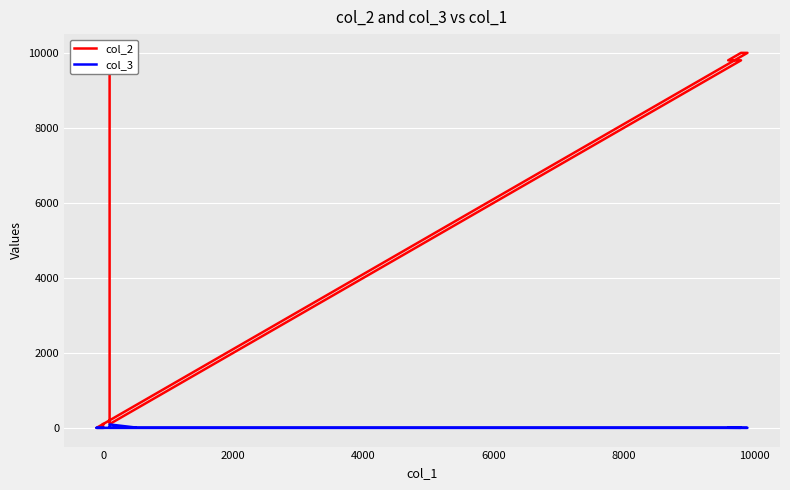

How many values in the col_3 series exceed 1?

3